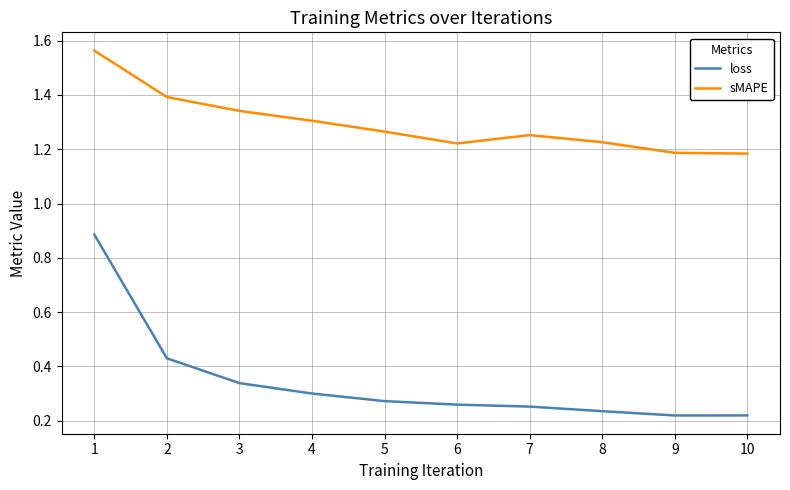

What is the difference between the maximum and minimum values in the loss series?

0.7